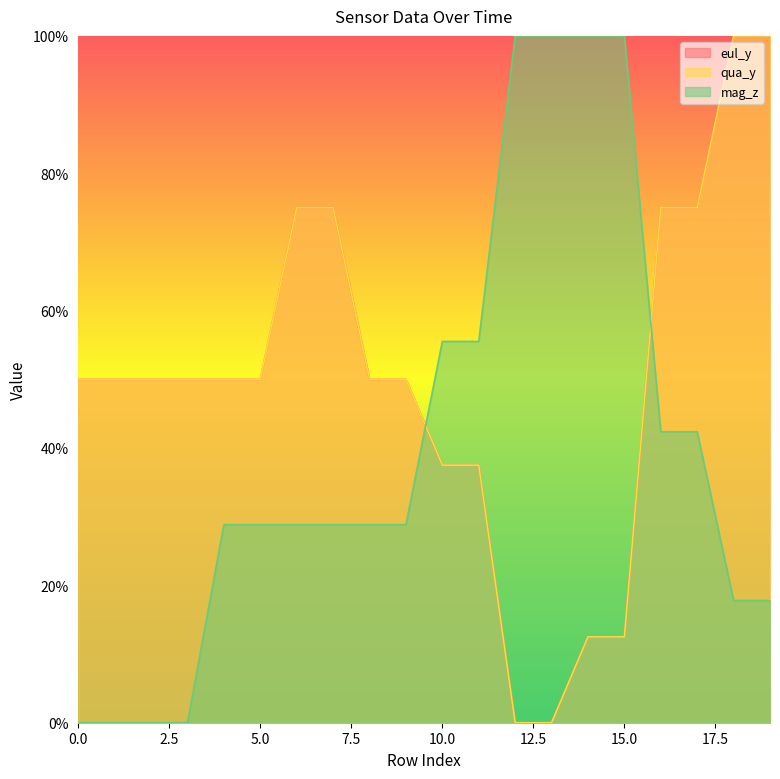

Which series has the largest total across all categories?

qua_y